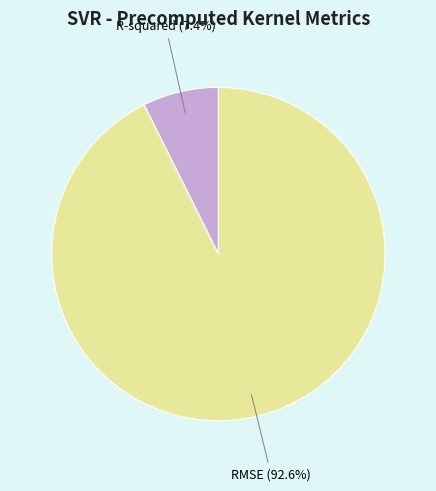

Count the number of slices in the pie.

2